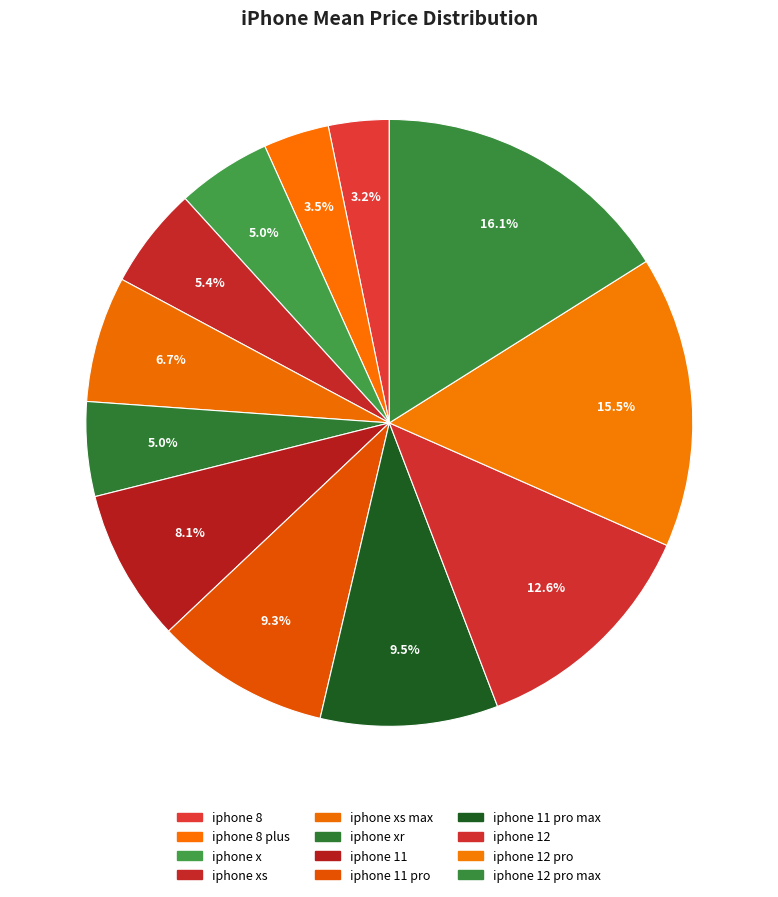

Does any single category account for the majority?

No